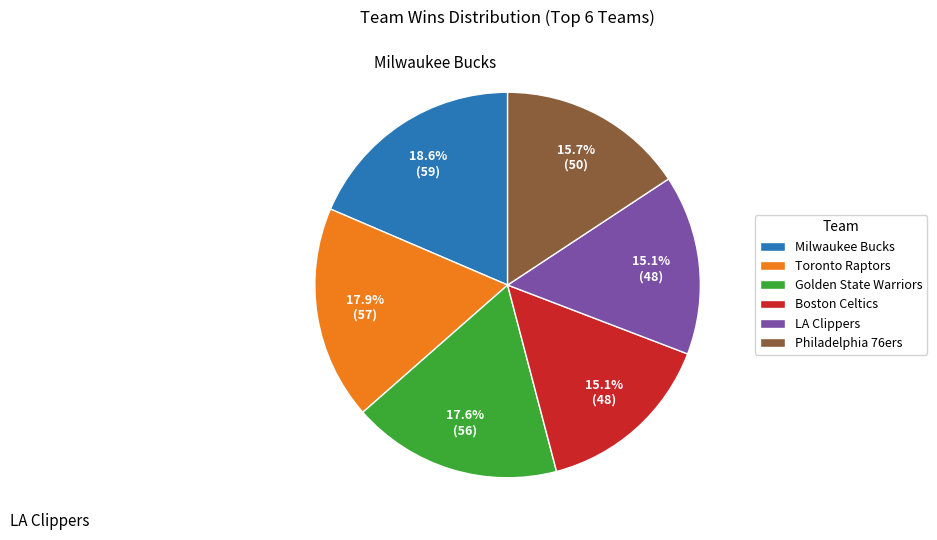

How much of the chart is everything except Milwaukee Bucks?

81.4%